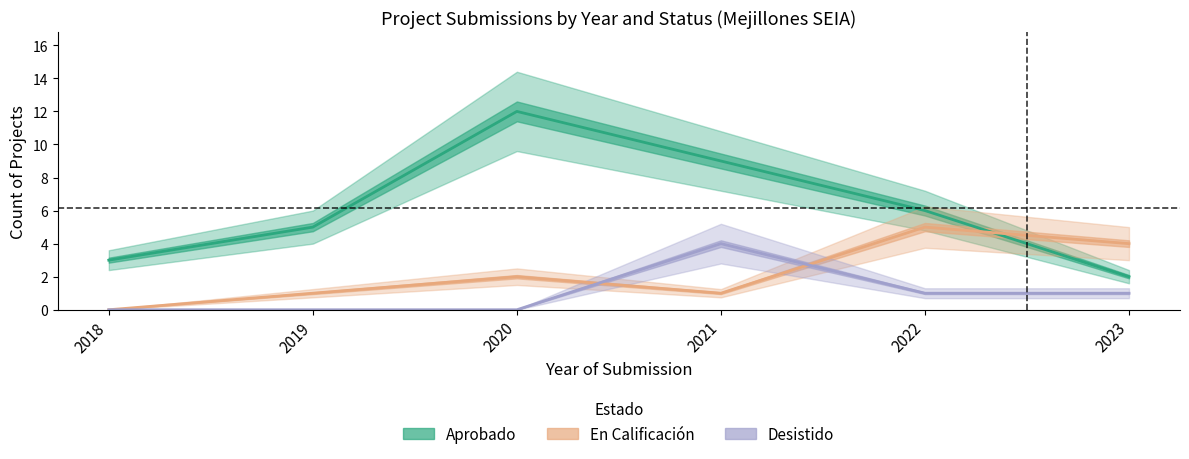

What is the difference between the highest and lowest values at 2018?

3